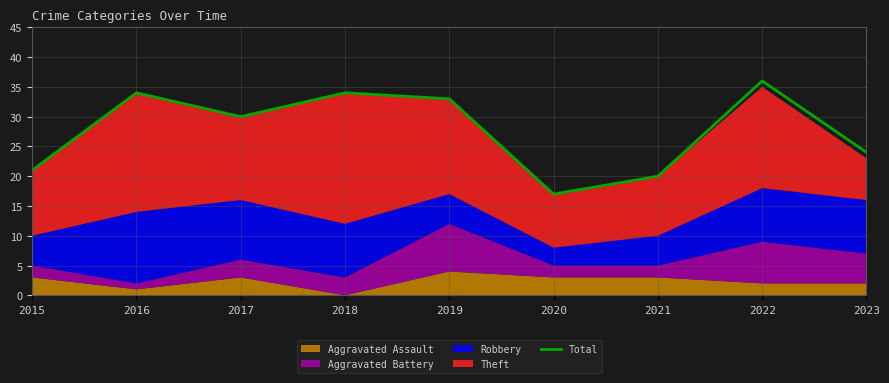

The value at 2022 is 36. True or false?

True